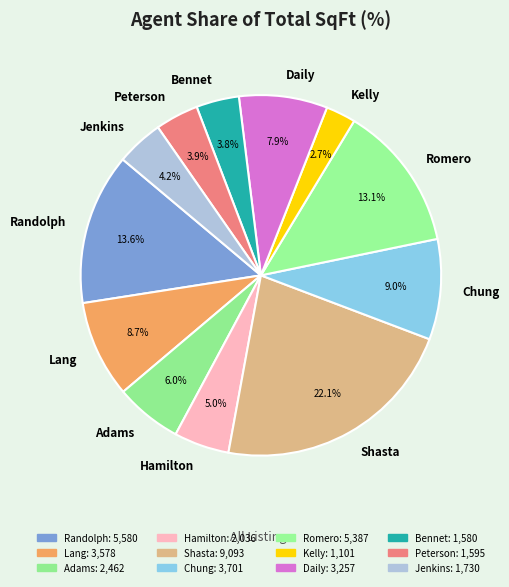

The Jenkins slice represents 4% of the pie. True or false?

True